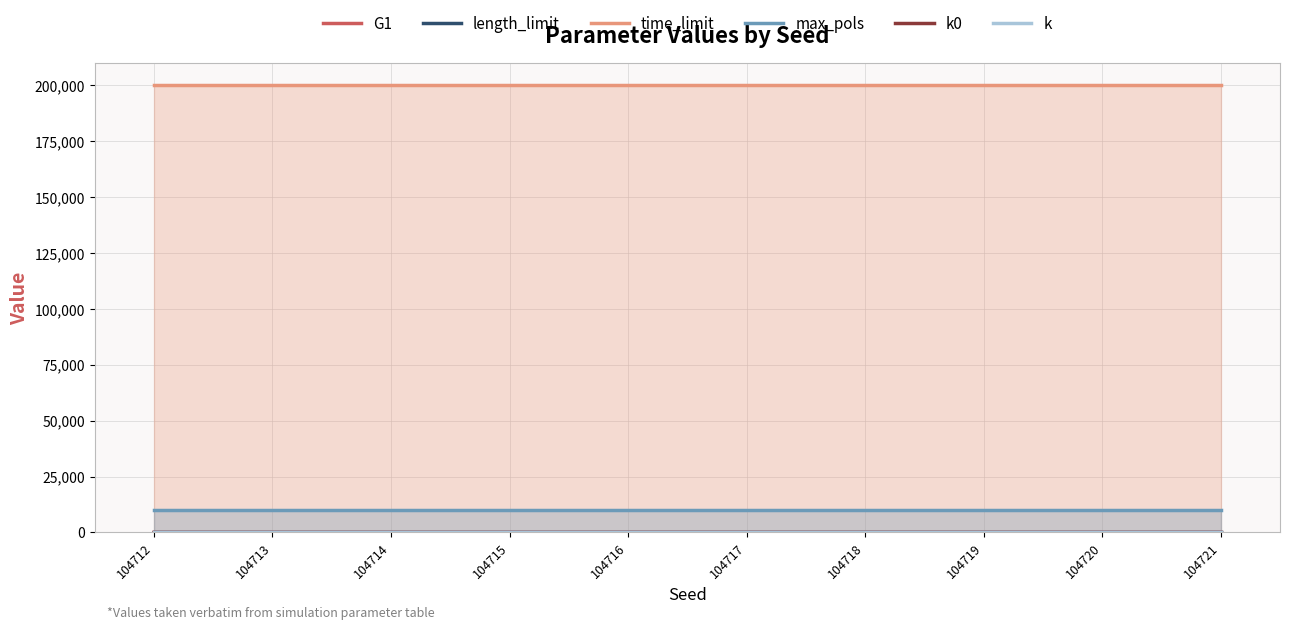

At how many categories does at least one series exceed 165372?

10